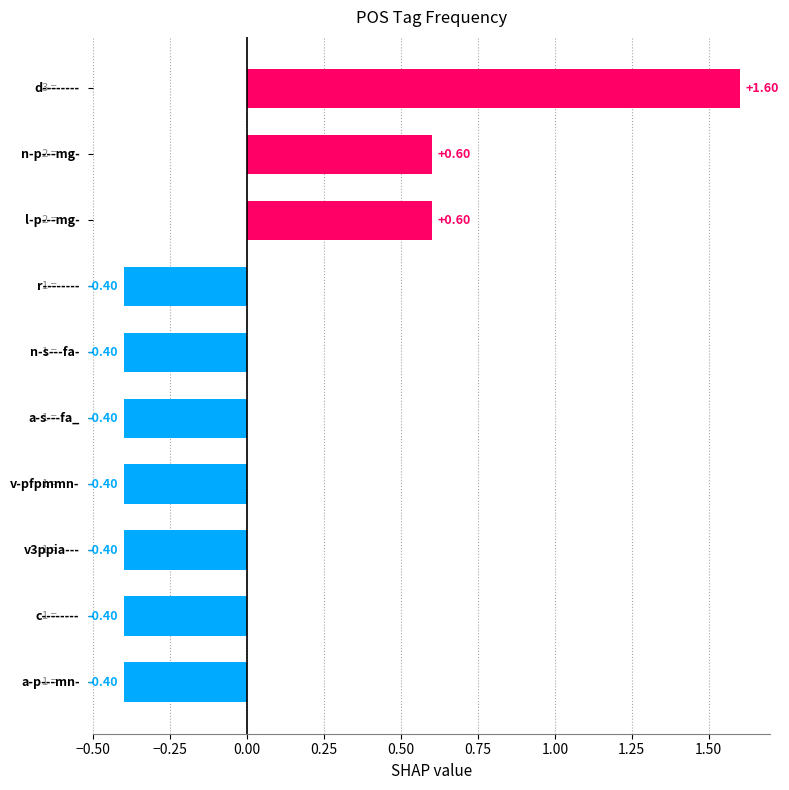

What is the difference between the maximum and second lowest values?

2.0